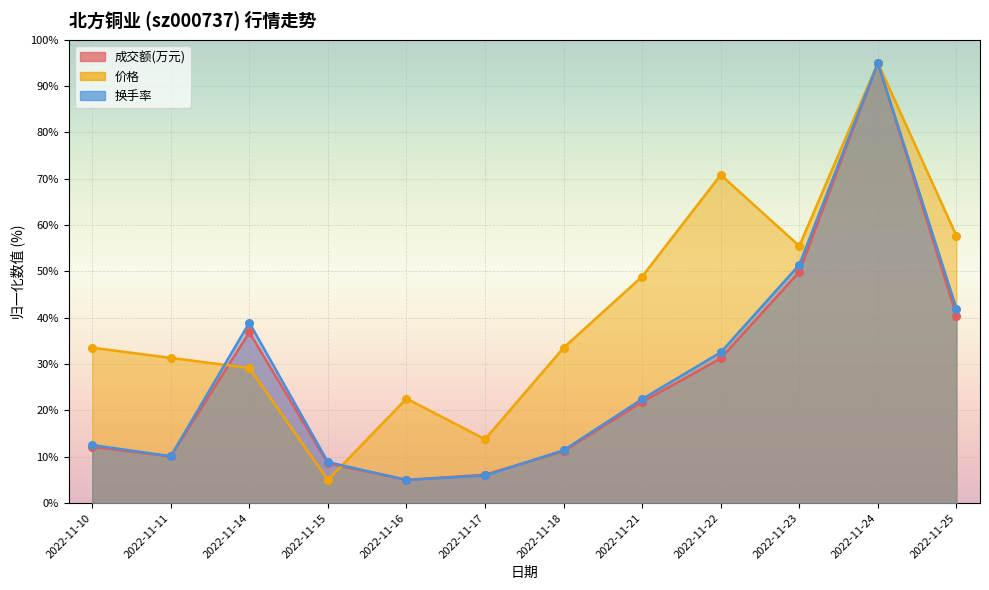

What is the total value across all series at 2022-11-15?

22.4